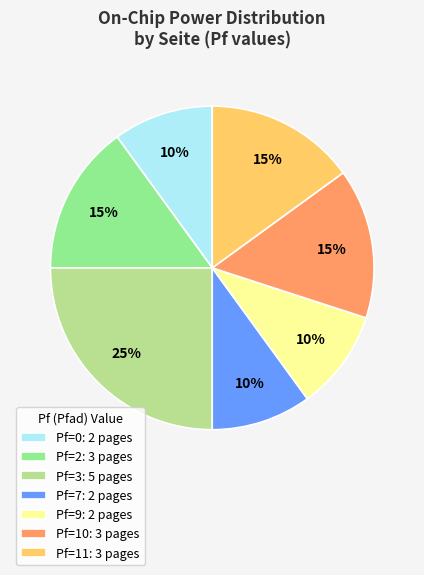

Count the number of slices in the pie.

7